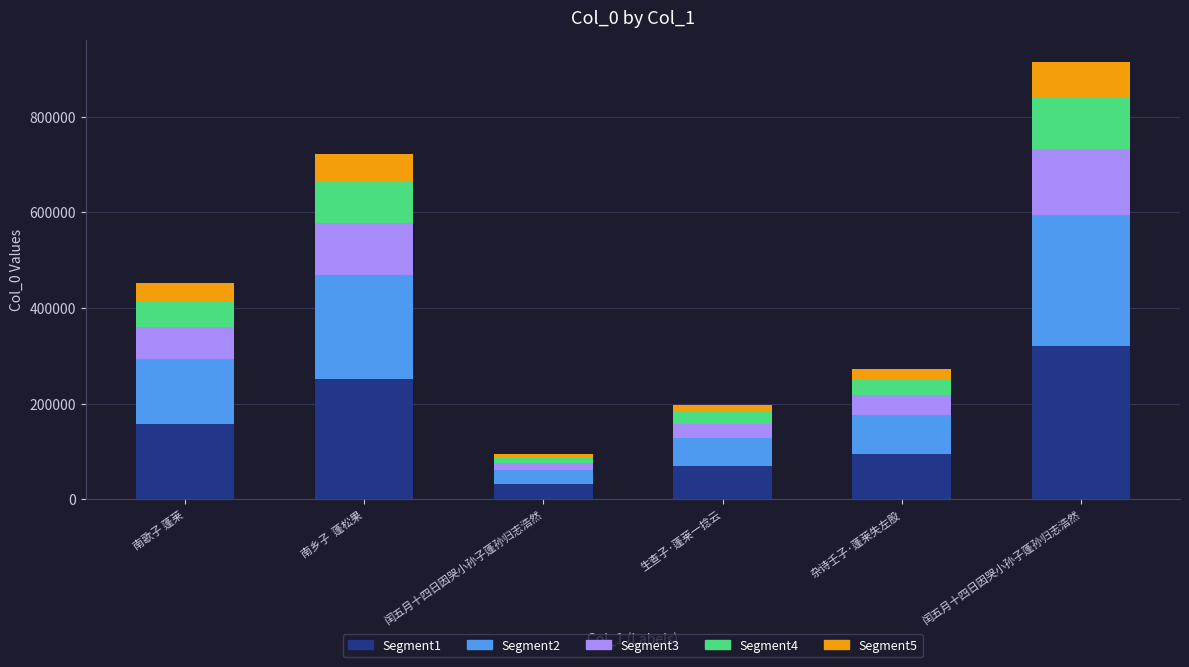

Which category has the highest value in the Segment1 series?

闰五月十四日因哭小孙子蓬孙归志浩然